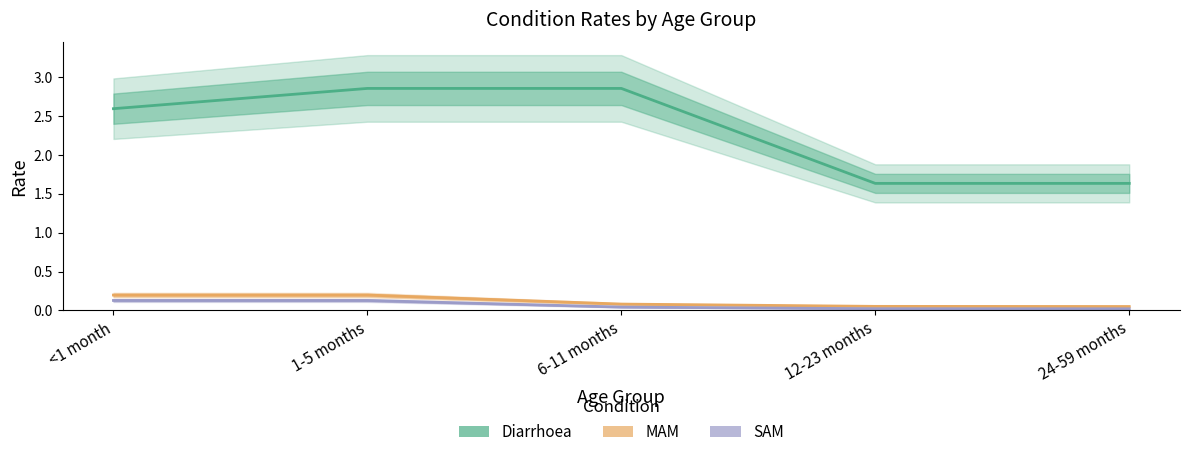

True or false: SAM and MAM intersect in this chart.

False